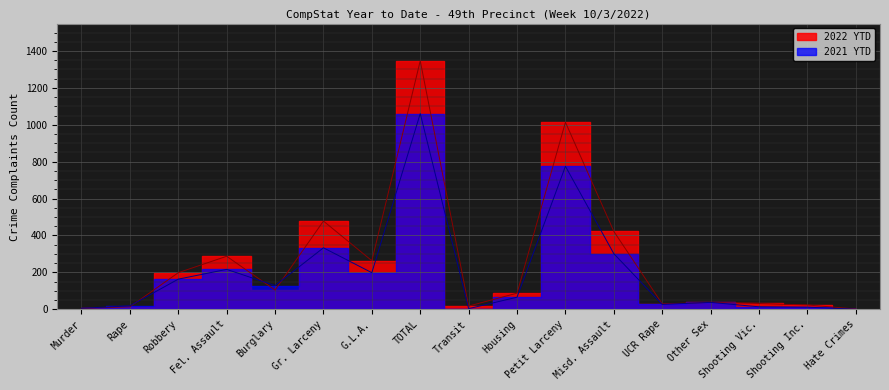

How many interior local valleys does the 2021 YTD series have?

4